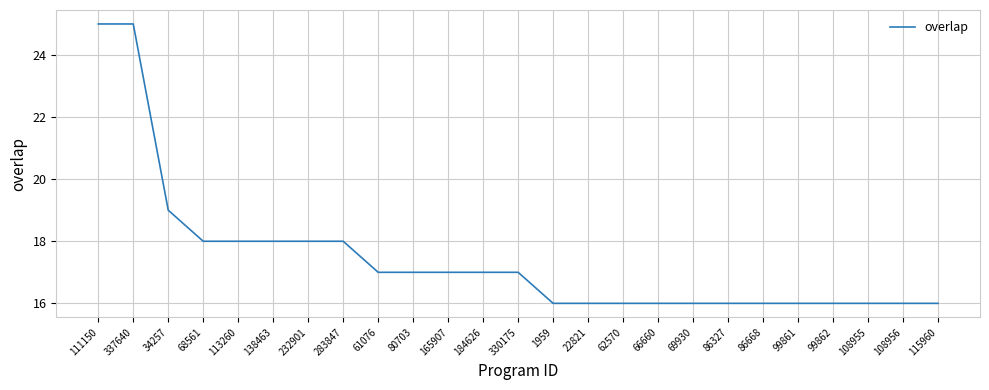

What position from the right is 108955?

3